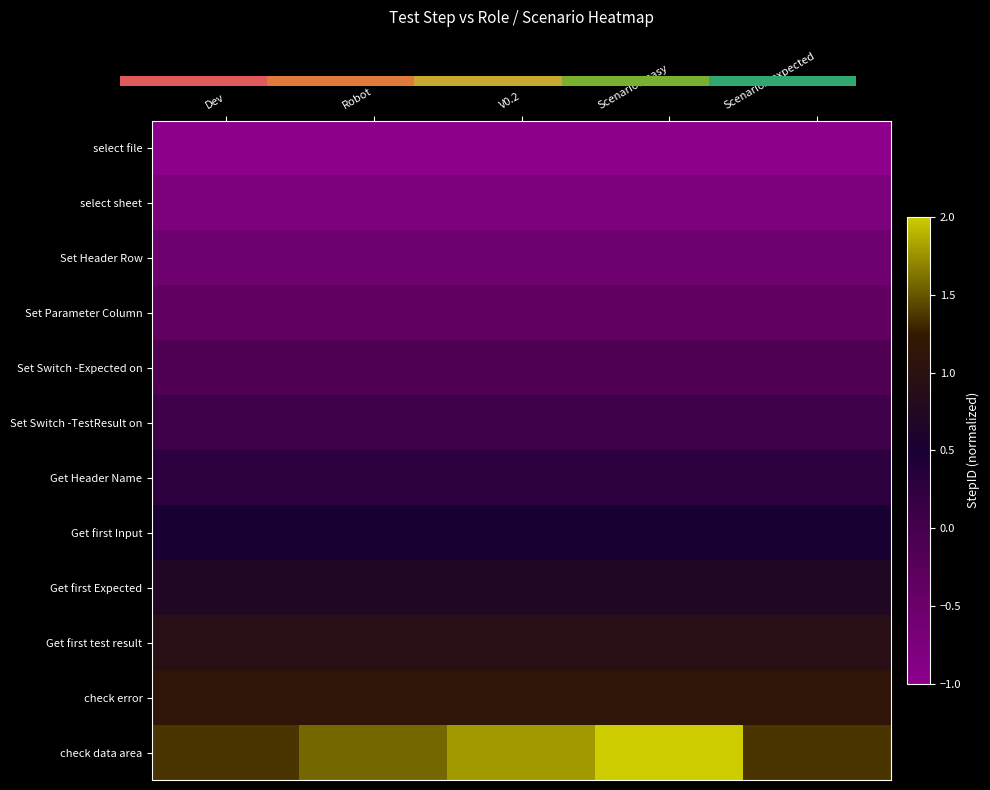

What is the average value of the check data area series?

1.6